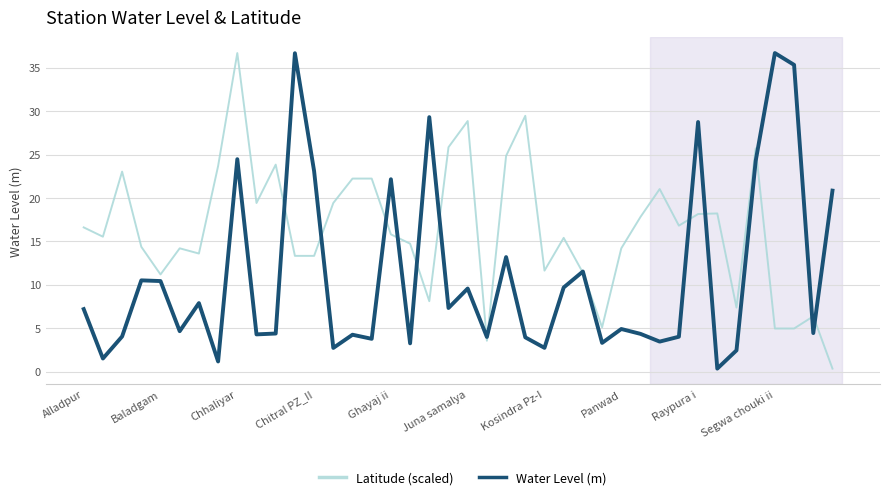

Which series has the largest total across all categories?

Latitude (scaled)